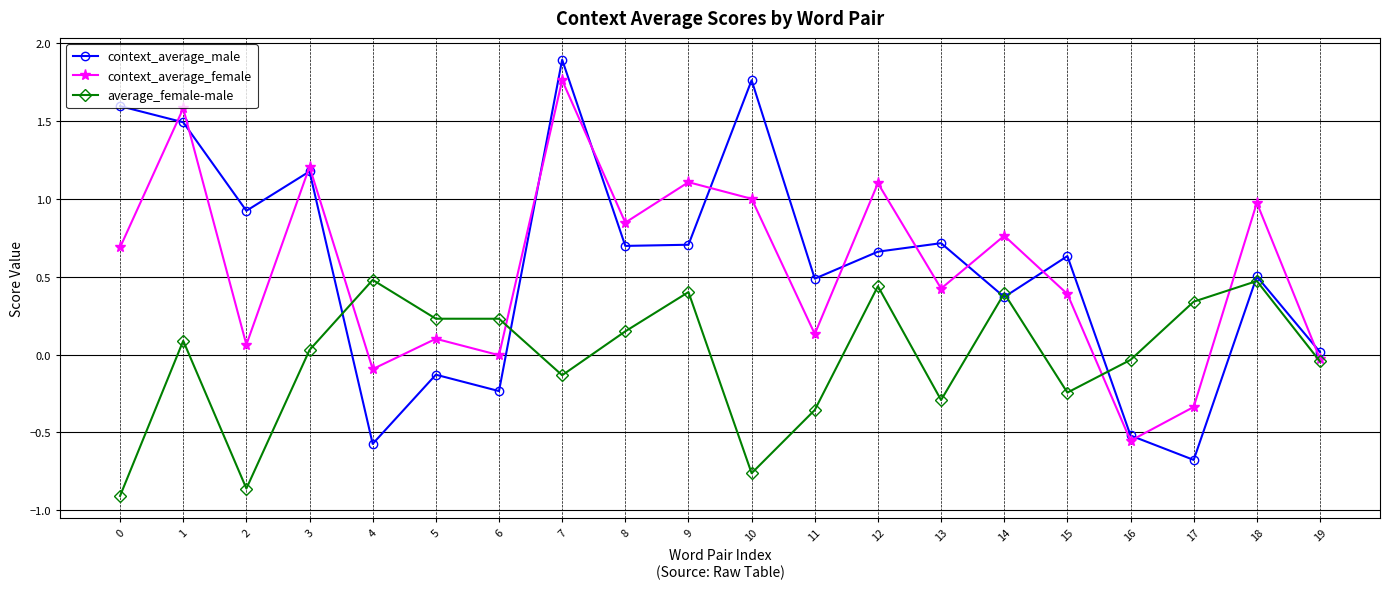

At which category does the chart reach its peak across all series?

7